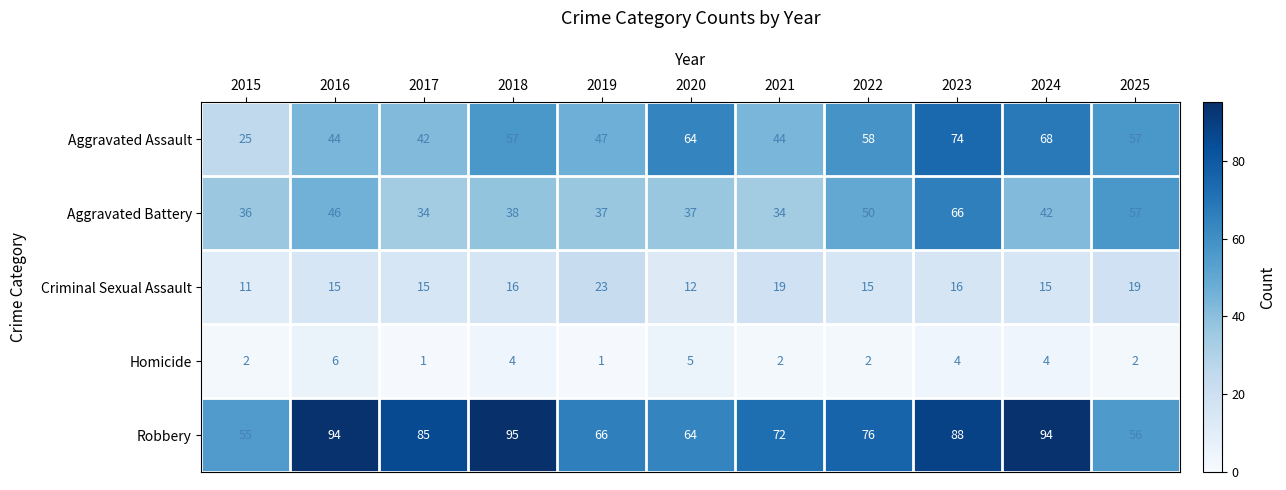

What is the greatest value displayed?

95